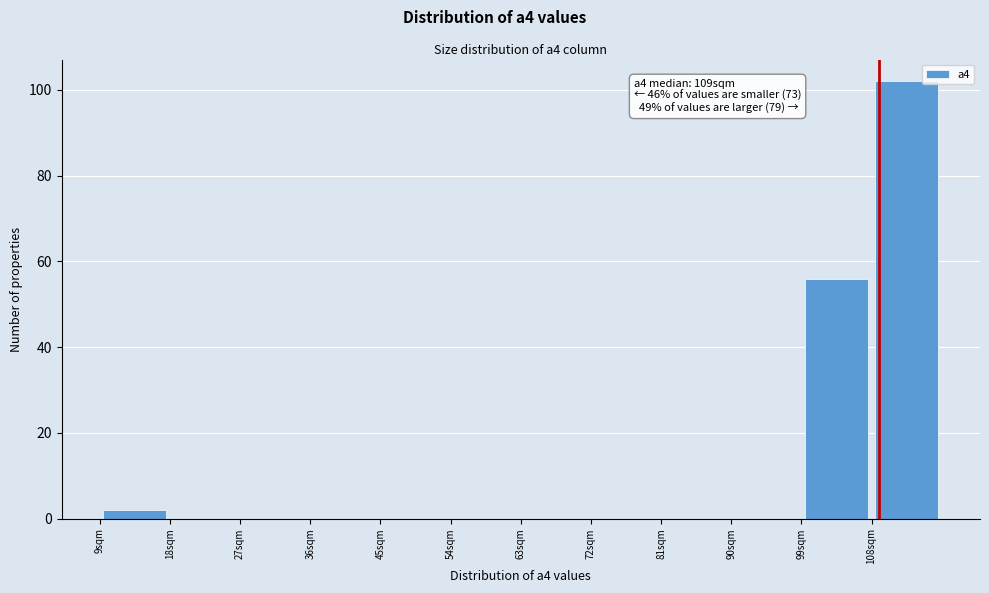

Which range on the x-axis has the tallest bar?

108 to 117